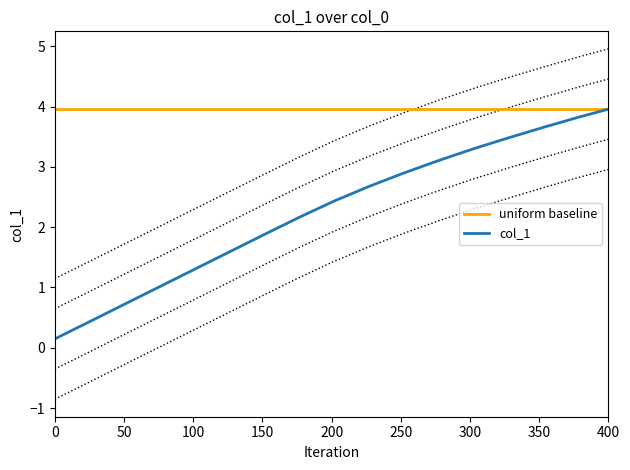

Reading left to right, transcribe all the data shown in this chart.

uniform baseline: 4.0	4.0	4.0	4.0	4.0	4.0	4.0	4.0	4.0	4.0	4.0	4.0	4.0	4.0	4.0	4.0	4.0
col_1: 0.1	0.4	0.7	1.0	1.3	1.6	1.9	2.2	2.4	2.7	2.9	3.1	3.3	3.5	3.7	3.8	4.0